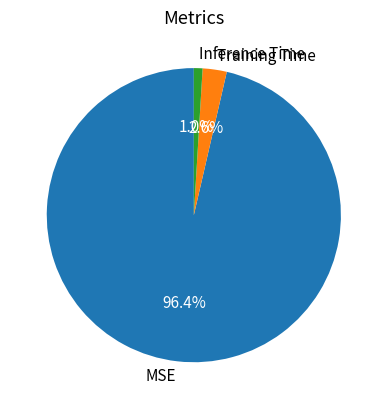

To the nearest percent, what is the difference between the Inference Time and MSE slice percentages?

95%